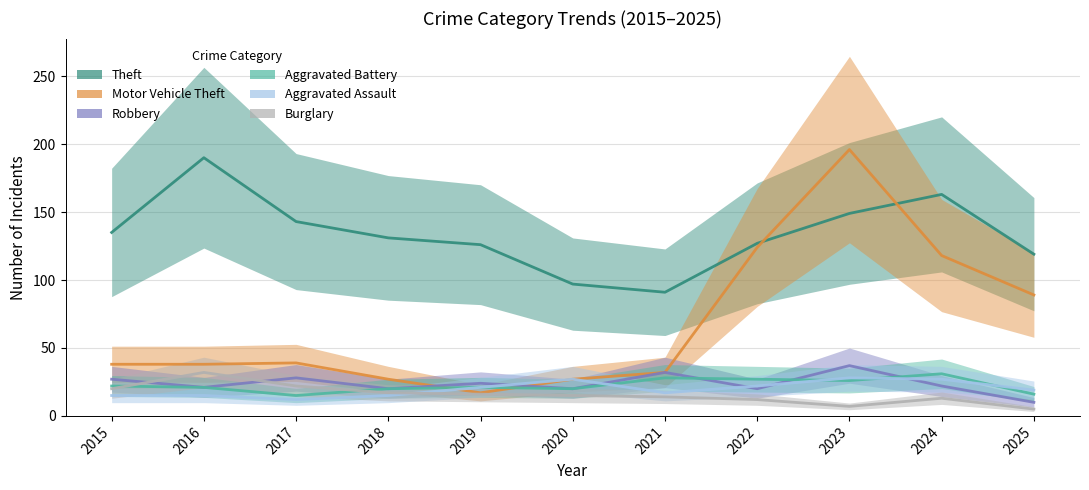

What is the spread (max minus min) of values at 2022?

115